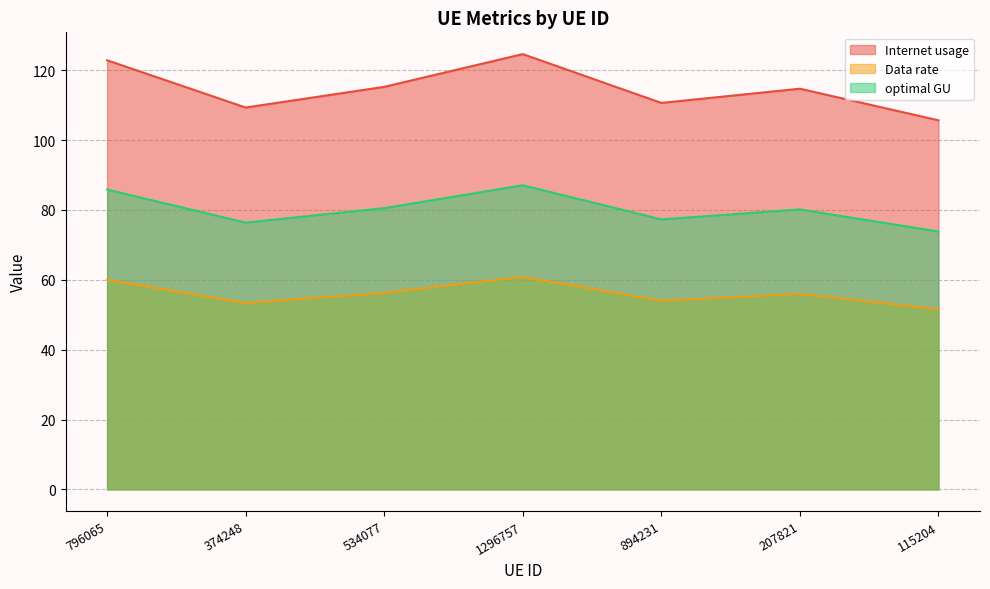

What is the average value of the Data rate series?

56.0